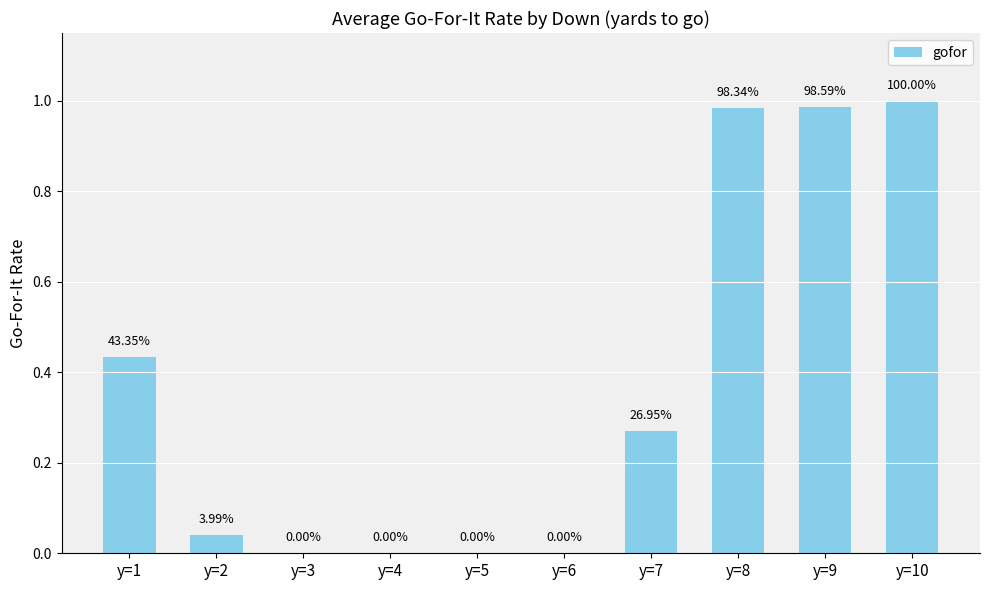

Is it true that the value at y=1 is 0.3?

False